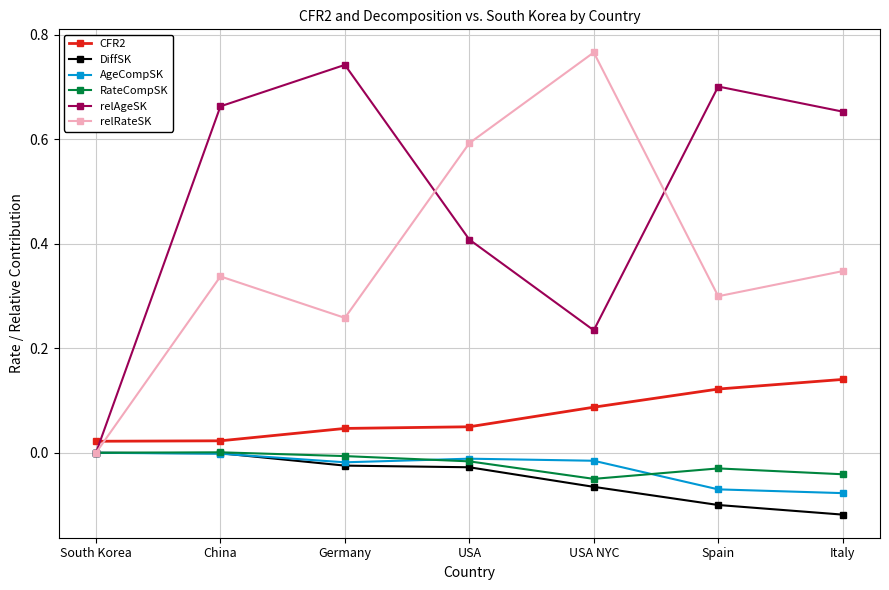

How many relAgeSK values are between 0 and 1?

7